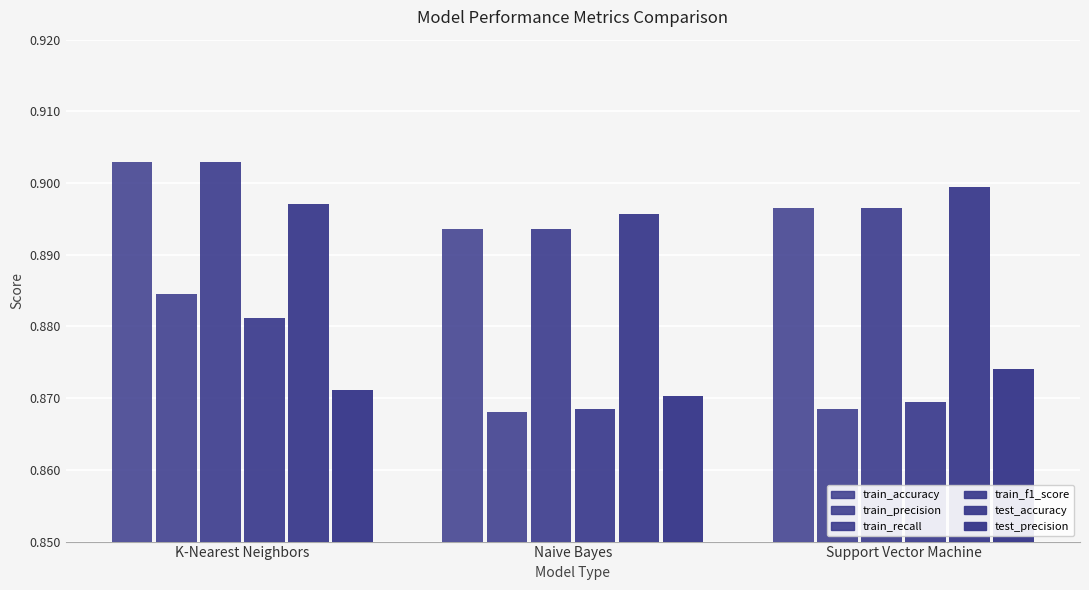

What is the sum of the train_recall values at Support Vector Machine and K-Nearest Neighbors?

1.8